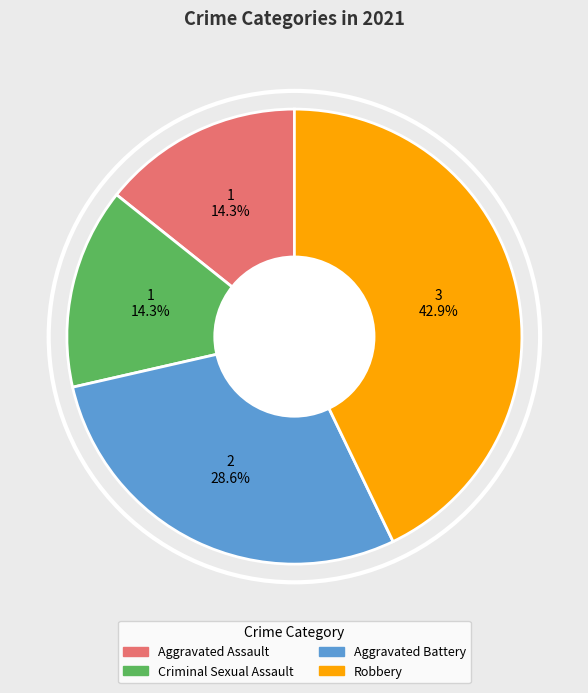

Is Aggravated Assault the majority of the pie?

No